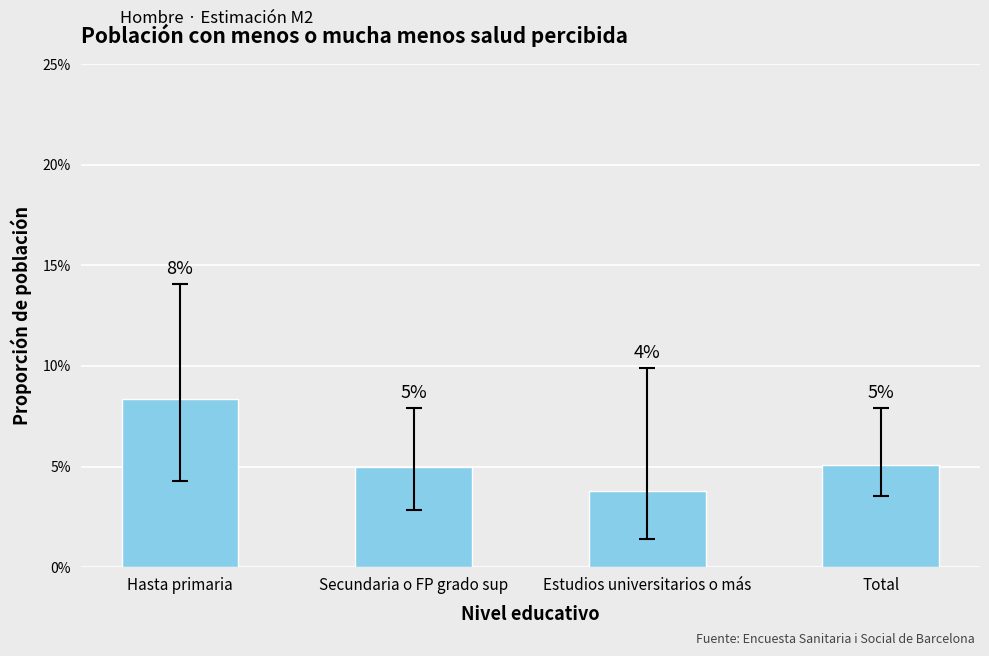

The value at Total is 0.1. True or false?

True